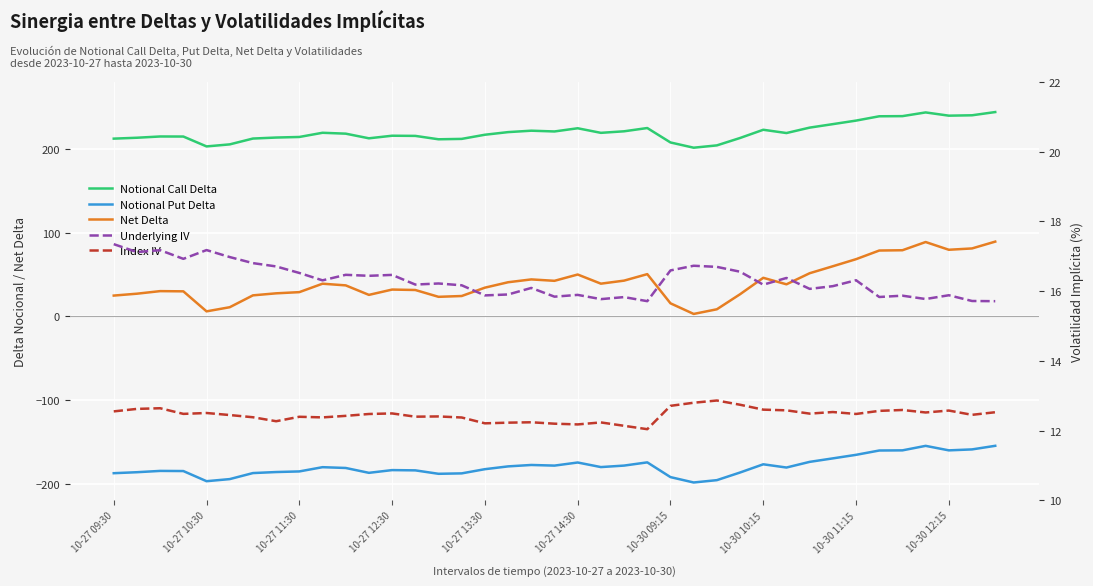

What is the average value of the Notional Put Delta series?

-179.6